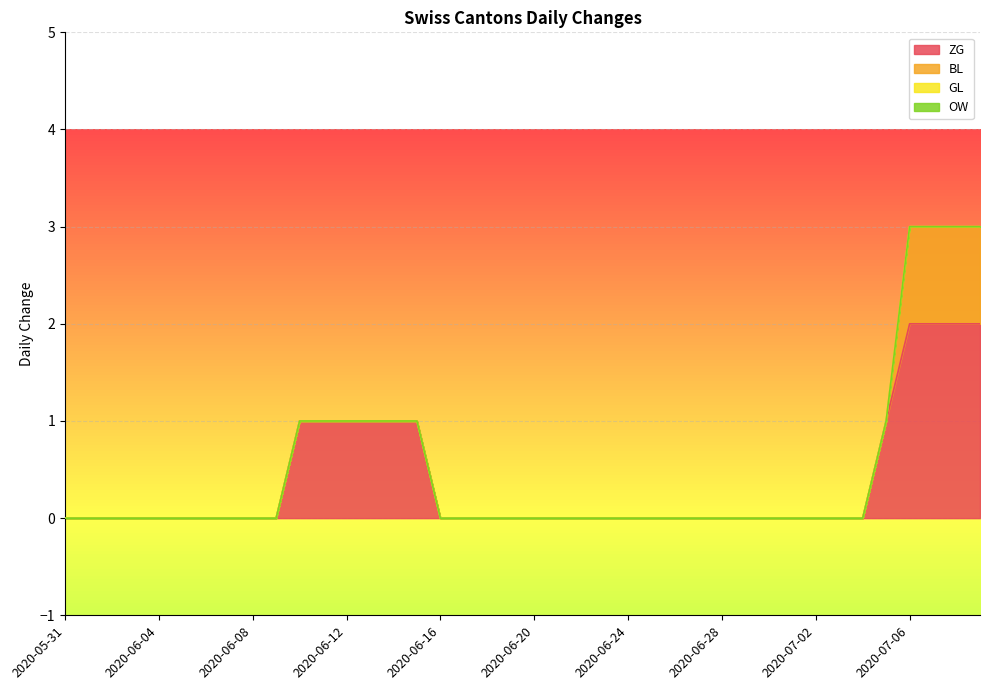

List the series in order of their peak value, highest first.

ZG, BL, GL, OW